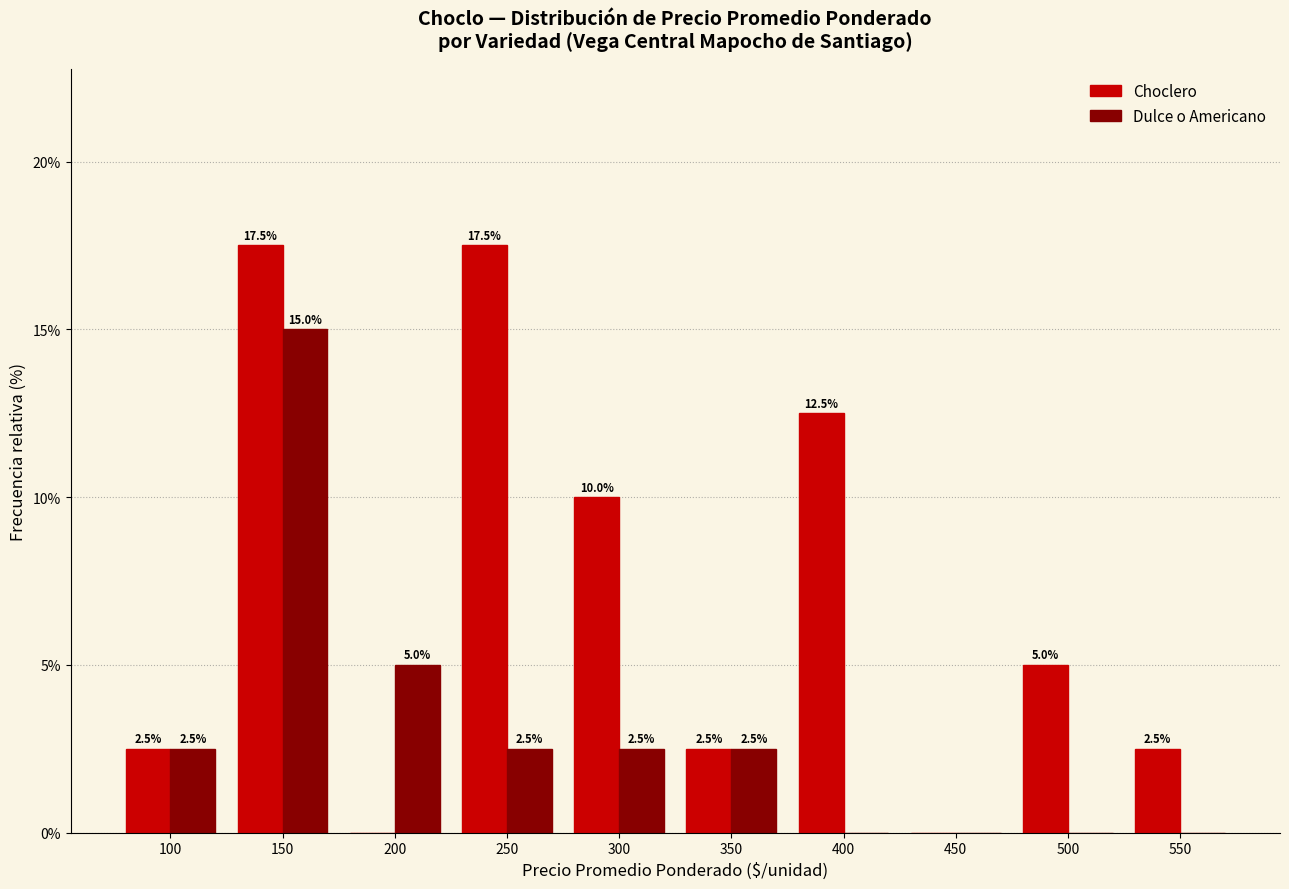

At which label is Choclero closest to 8?

300